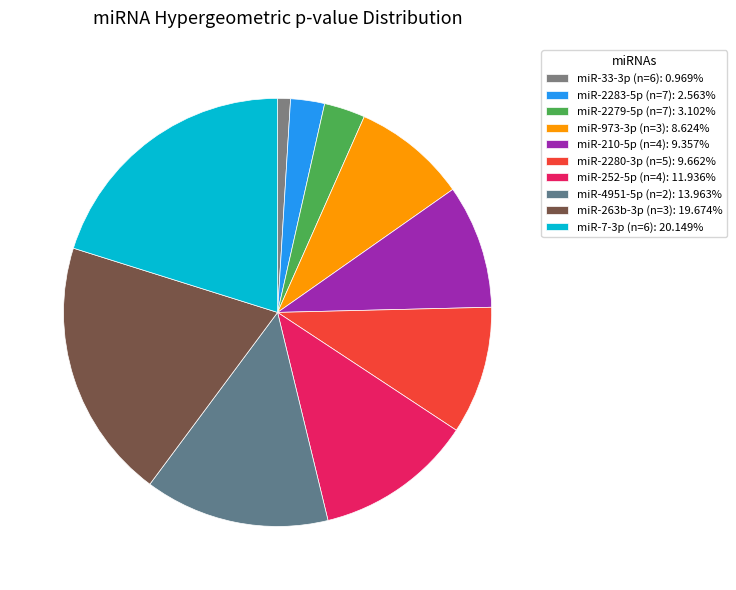

How many segments does this pie chart have?

10